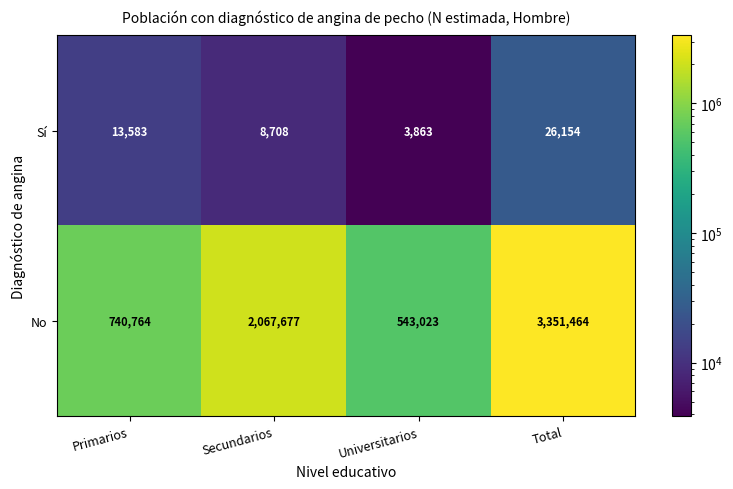

What is the smallest value displayed?

3863